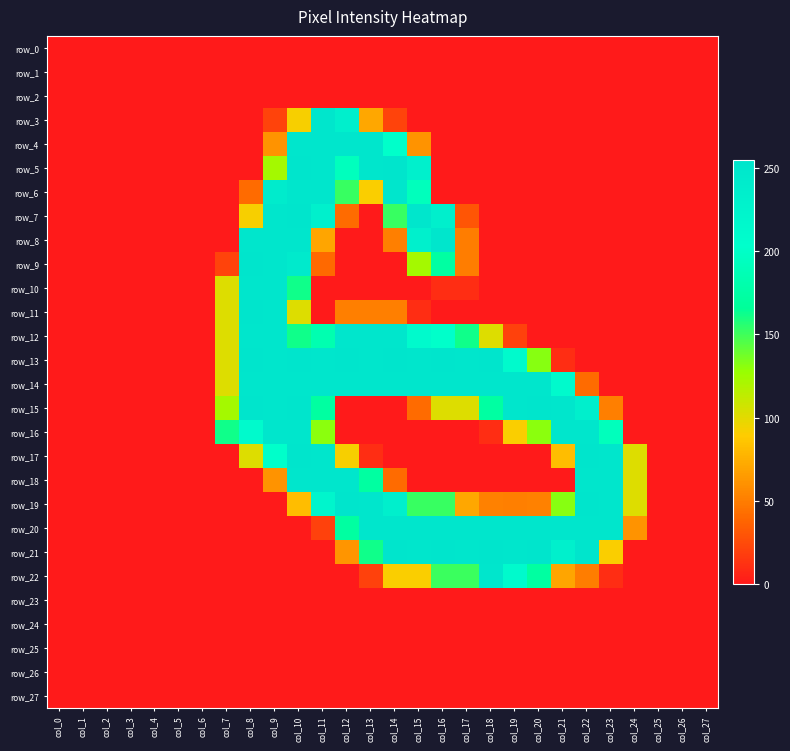

At which category is the sum across all series the highest?

col_10